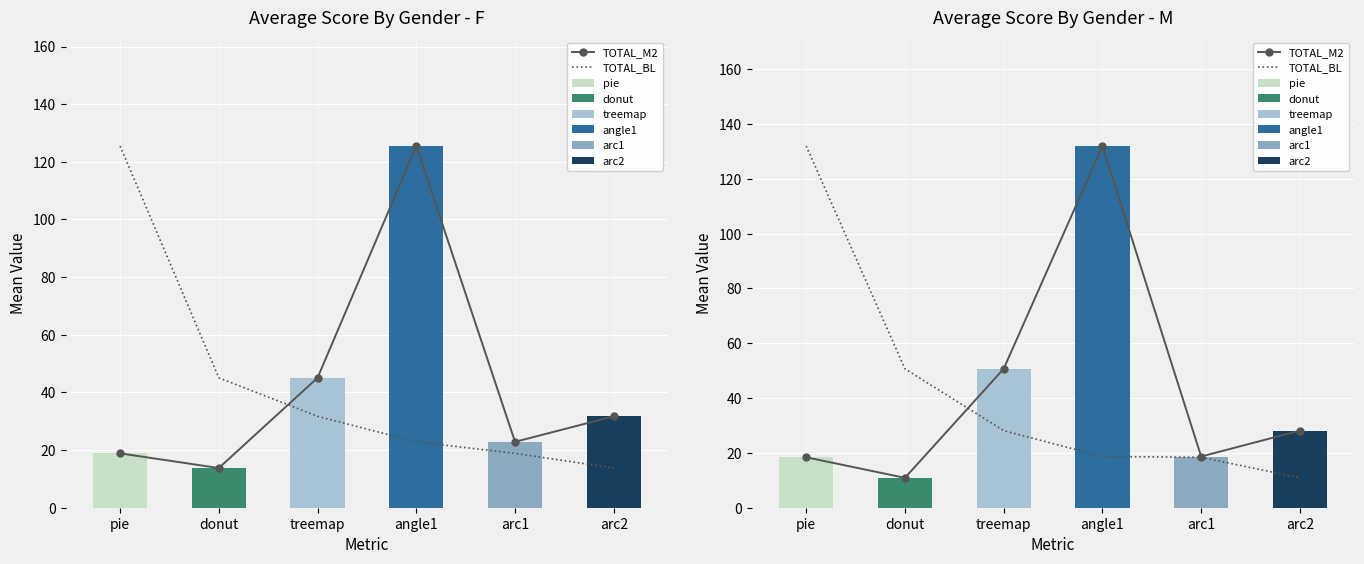

Is the value of TOTAL_BL at arc2 greater than the value of TOTAL_M2 at donut?

No